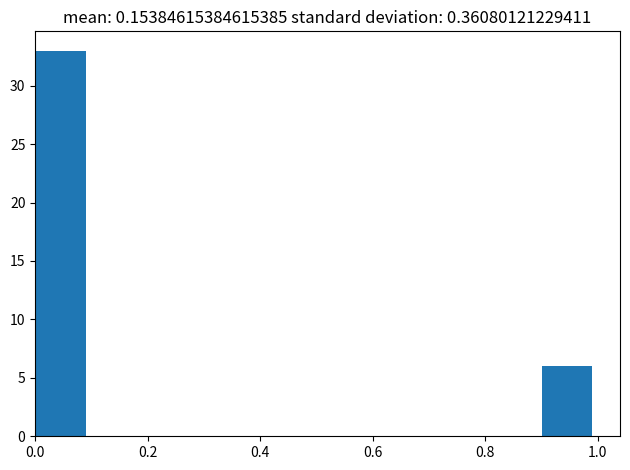

Which range on the x-axis has the tallest bar?

0.0 to 0.1